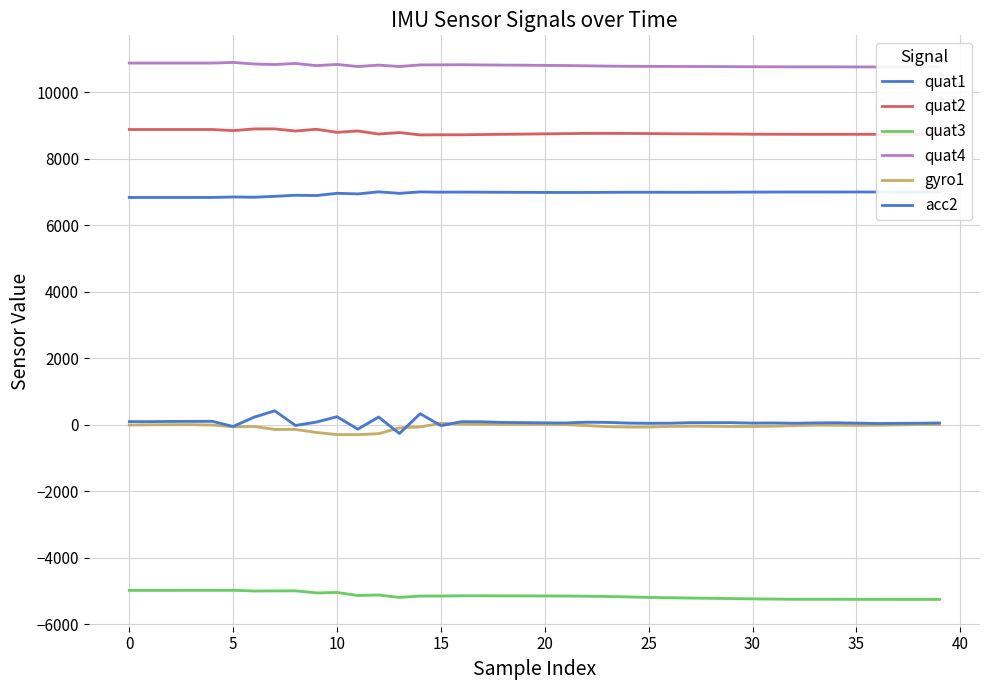

True or false: quat4 has more than 0 points higher than both neighbors.

True